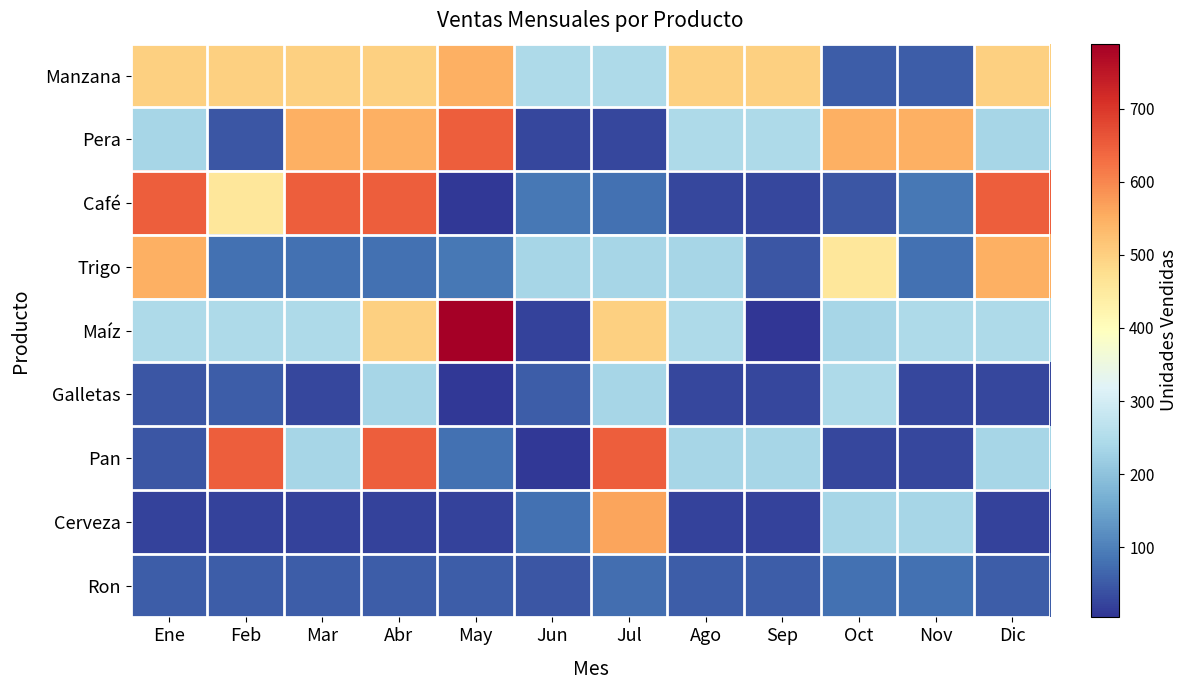

Rank the series at Jun from lowest to highest value.

Pan, Maíz, Pera, Ron, Galletas, Cerveza, Café, Trigo, Manzana